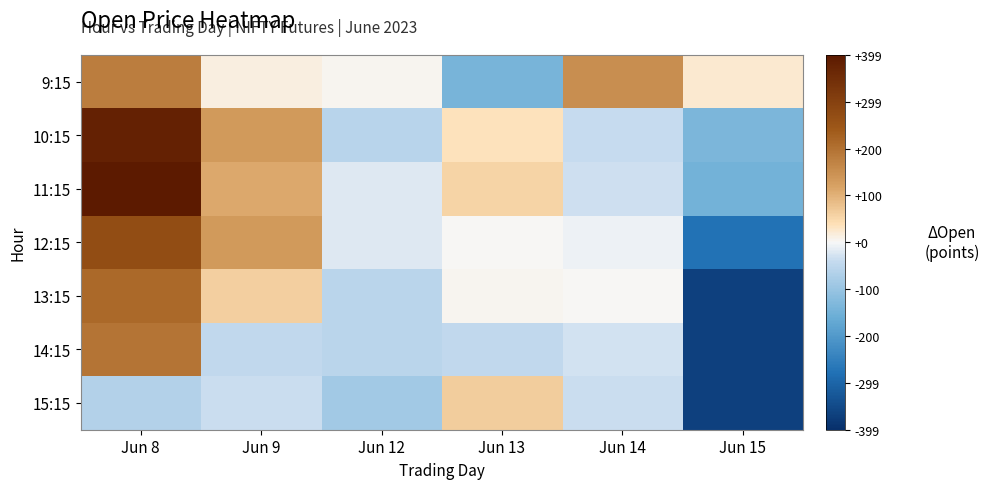

Reading right to left, extract all data points from this chart.

9:15: Jun 15=24.1	Jun 14=151.4	Jun 13=-140.6	Jun 12=4.9	Jun 9=15.5	Jun 8=178.0
10:15: Jun 15=-134.4	Jun 14=-40.0	Jun 13=35.9	Jun 12=-59.1	Jun 9=131.2	Jun 8=378.1
11:15: Jun 15=-148.5	Jun 14=-32.9	Jun 13=53.1	Jun 12=-19.7	Jun 9=110.2	Jun 8=399.1
12:15: Jun 15=-275.1	Jun 14=-9.2	Jun 13=1.6	Jun 12=-19.6	Jun 9=131.7	Jun 8=270.5
13:15: Jun 15=-365.7	Jun 14=1.6	Jun 13=5.2	Jun 12=-54.7	Jun 9=62.0	Jun 8=214.7
14:15: Jun 15=-365.7	Jun 14=-30.9	Jun 13=-44.0	Jun 12=-54.3	Jun 9=-44.2	Jun 8=195.2
15:15: Jun 15=-365.7	Jun 14=-35.6	Jun 13=63.0	Jun 12=-85.9	Jun 9=-37.2	Jun 8=-63.4